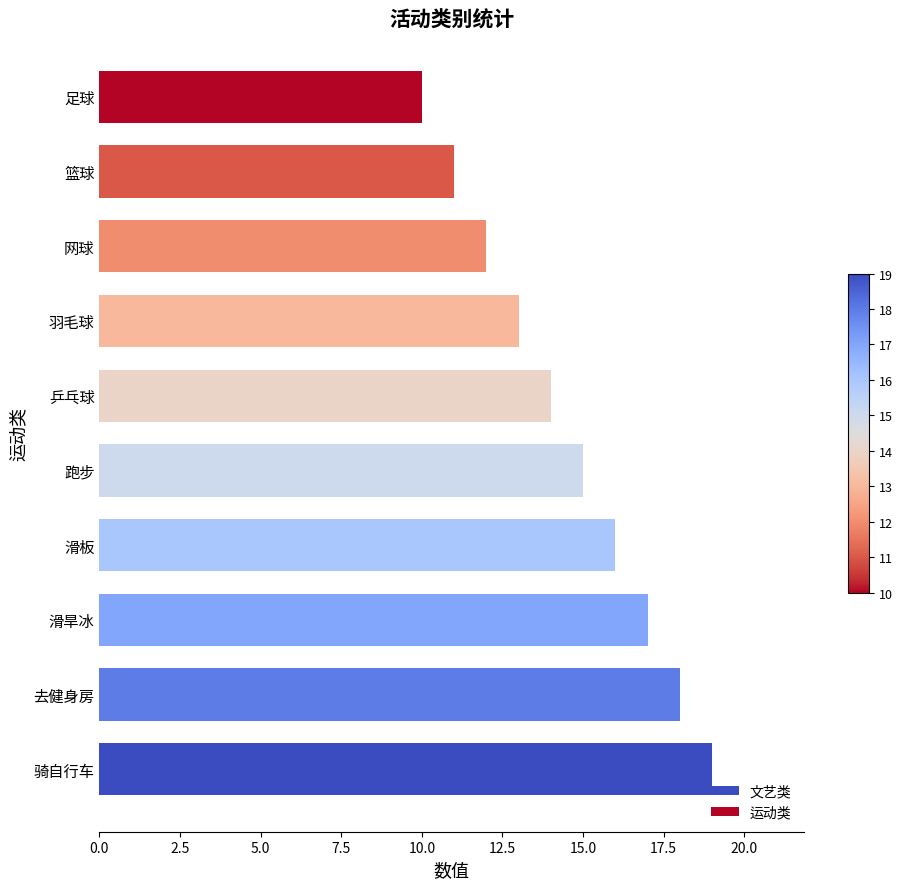

What is the sum of all values?

145